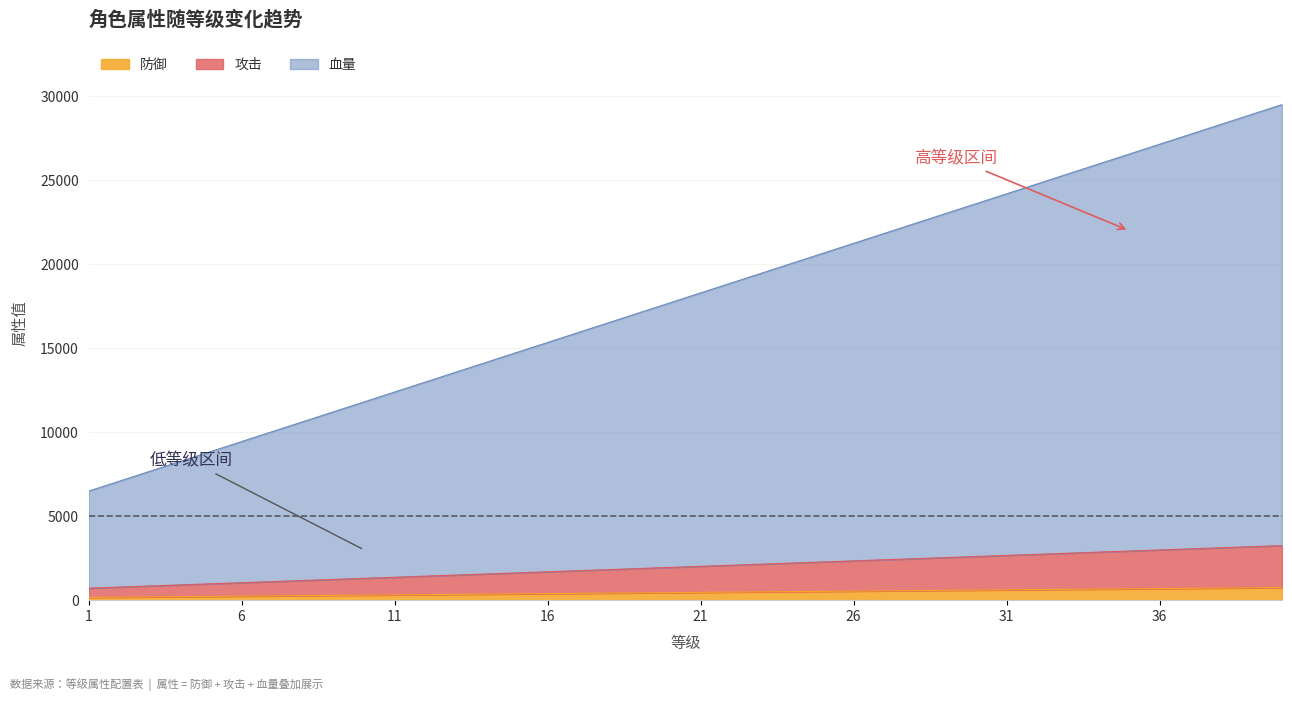

What is the maximum value for 防御?

750